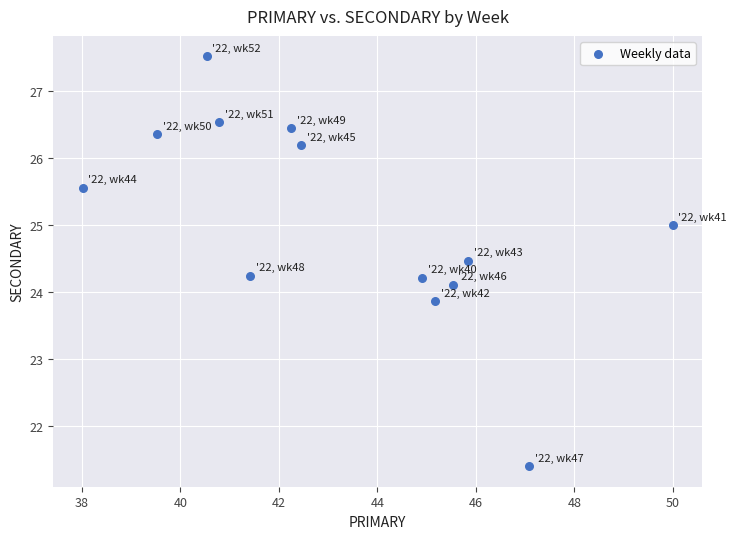

What is the range of X values (max minus min)?

12.0